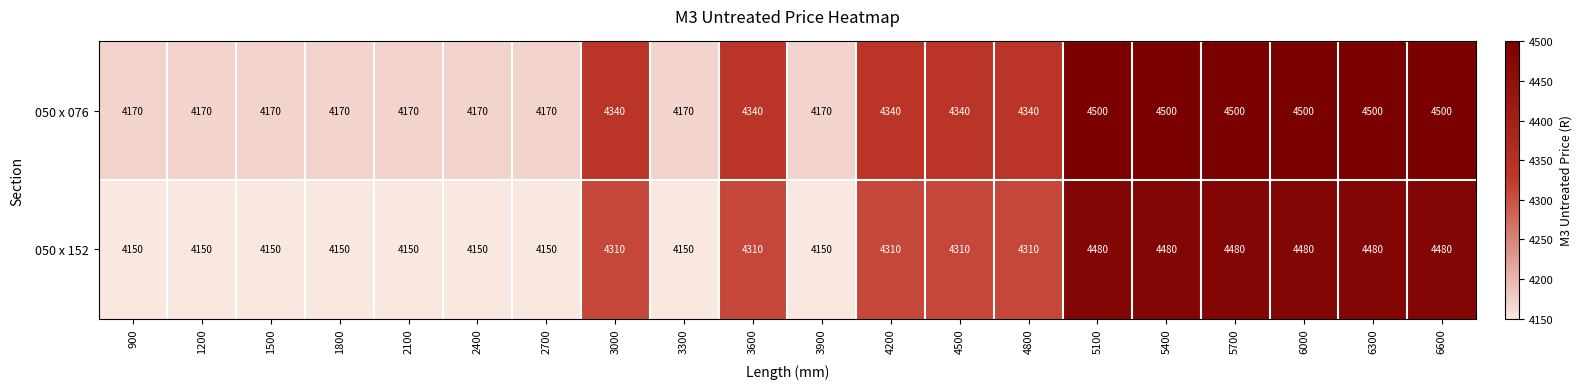

What is the difference between the maximum and second lowest values in the 050 x 076 series?

330